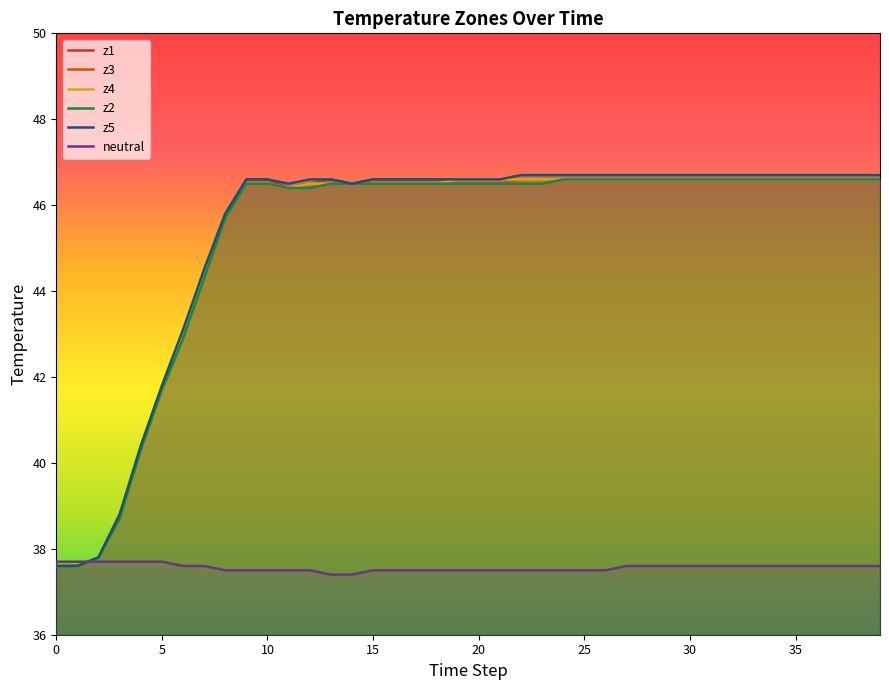

True or false: z2 and z3 cross at least once.

False